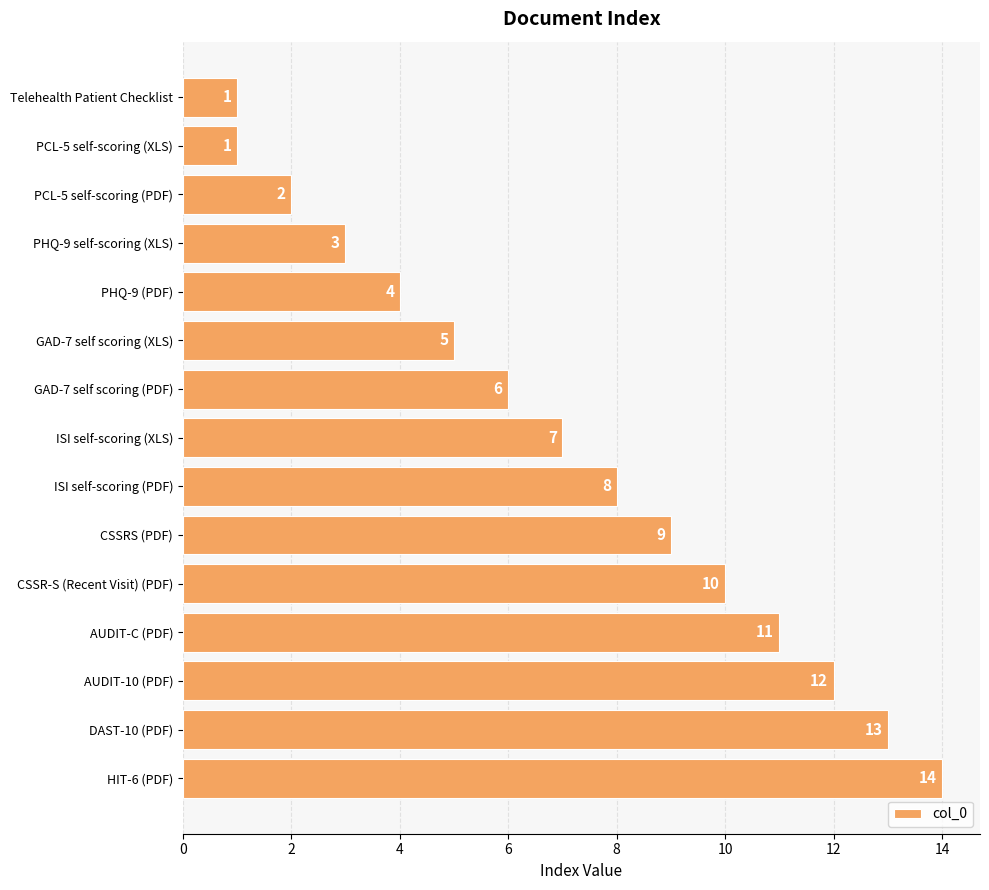

What is the greatest value displayed?

14